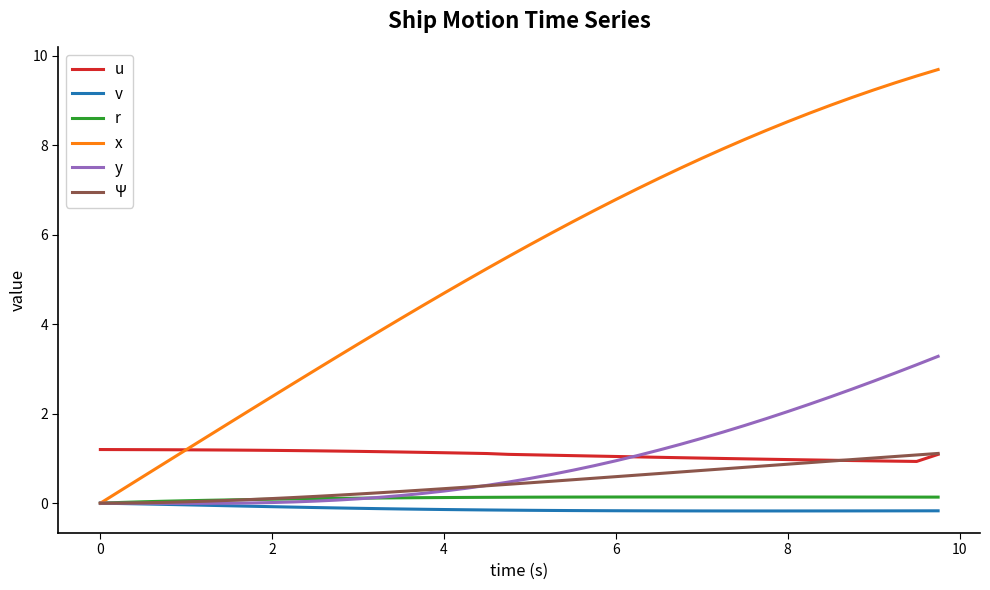

Which series has the largest total across all categories?

x